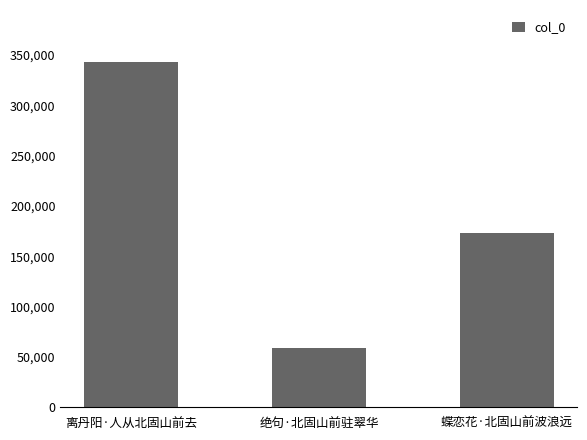

Is it true that the value at 离丹阳·人从北固山前去 is 343286?

True